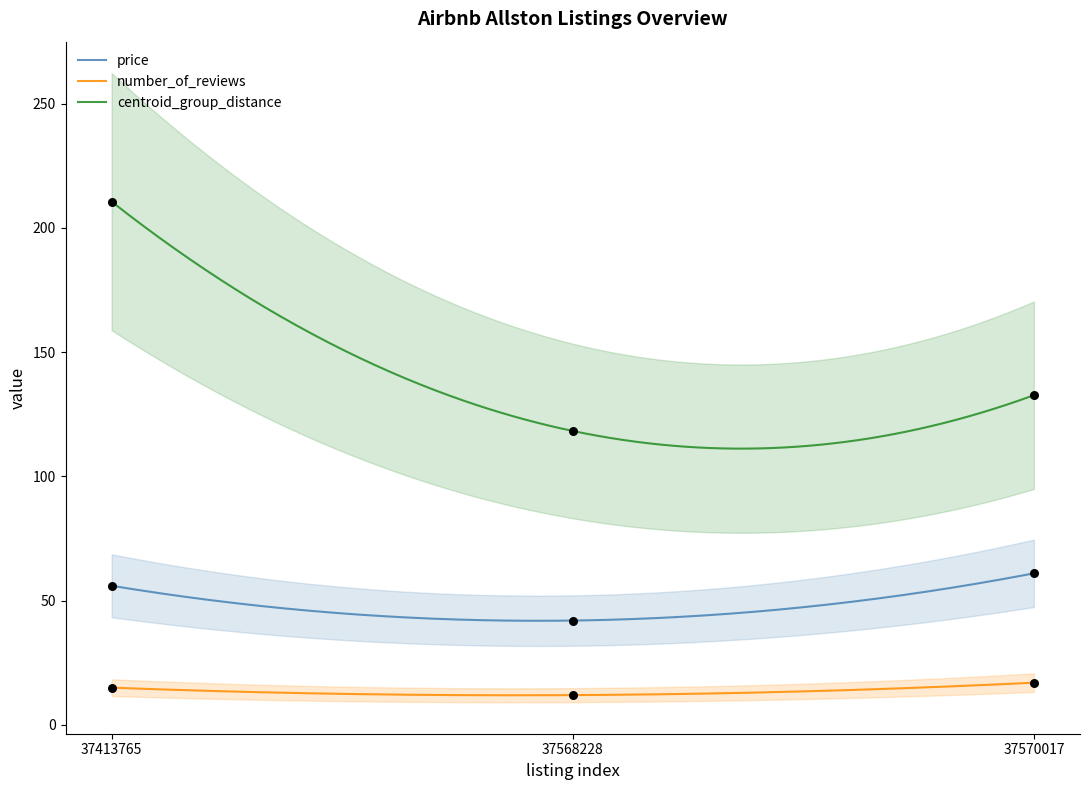

At which category is the sum across all series the highest?

37413765